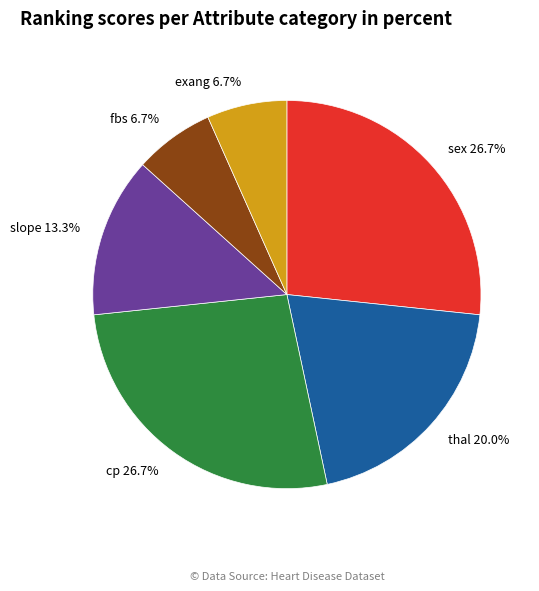

Count the number of slices in the pie.

6